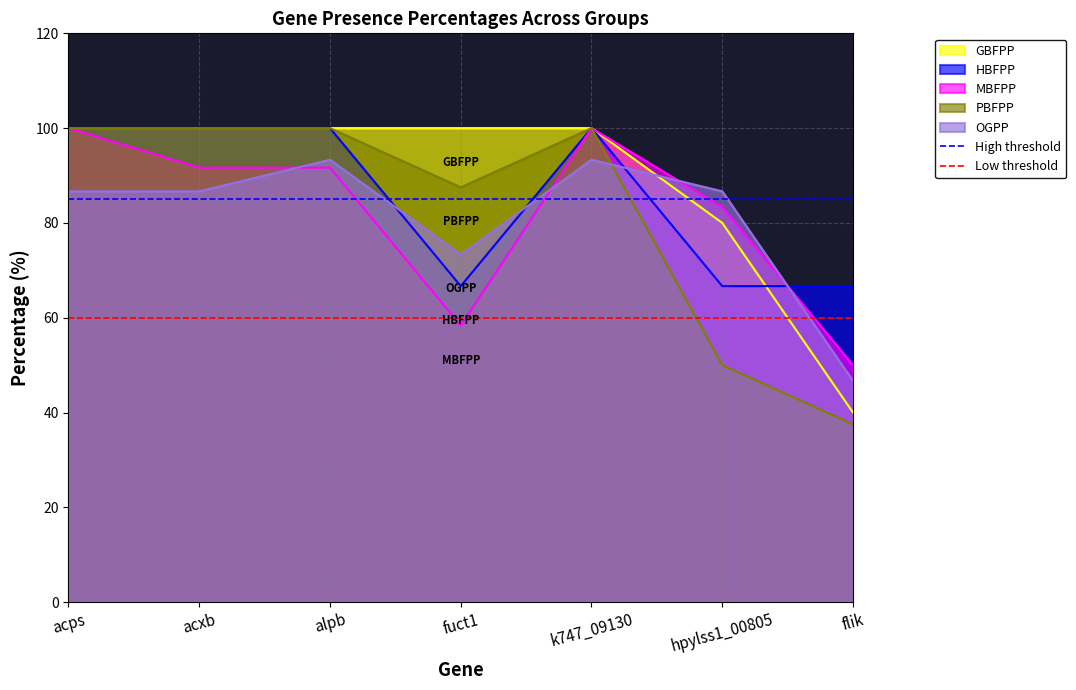

What is the difference between the highest and lowest values at k747_09130?

40.0